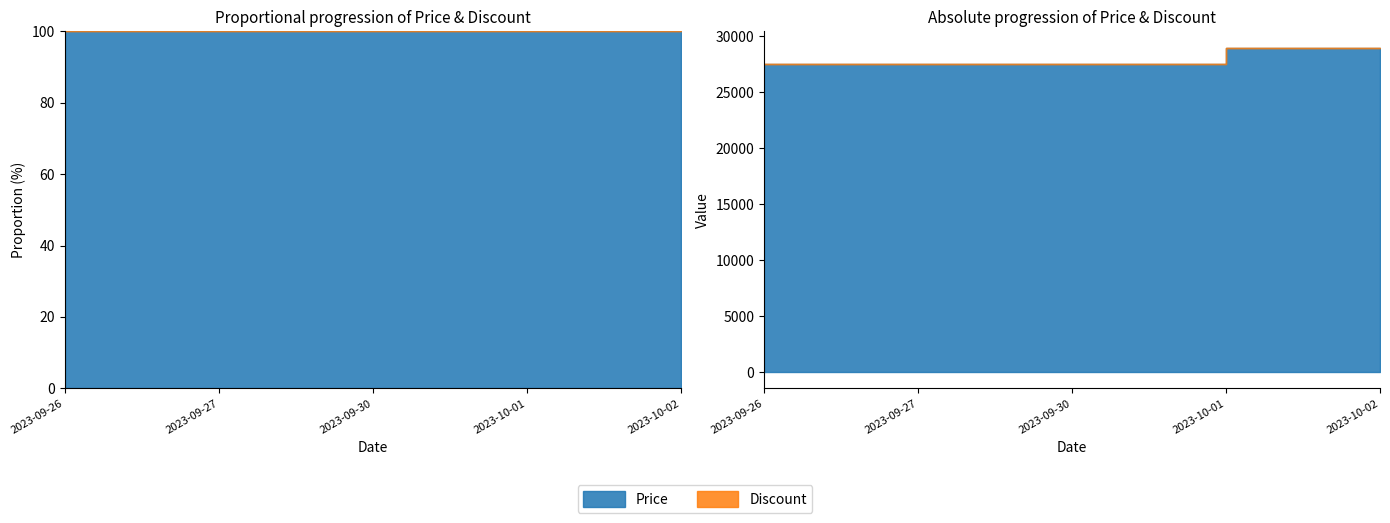

Which category has the lowest value in the Price series?

2023-09-26